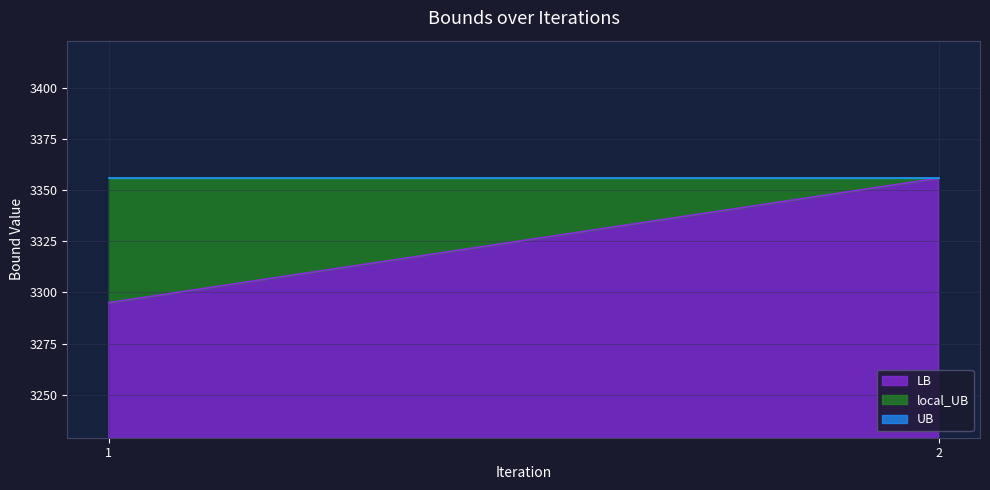

How many lines are shown in the chart?

3